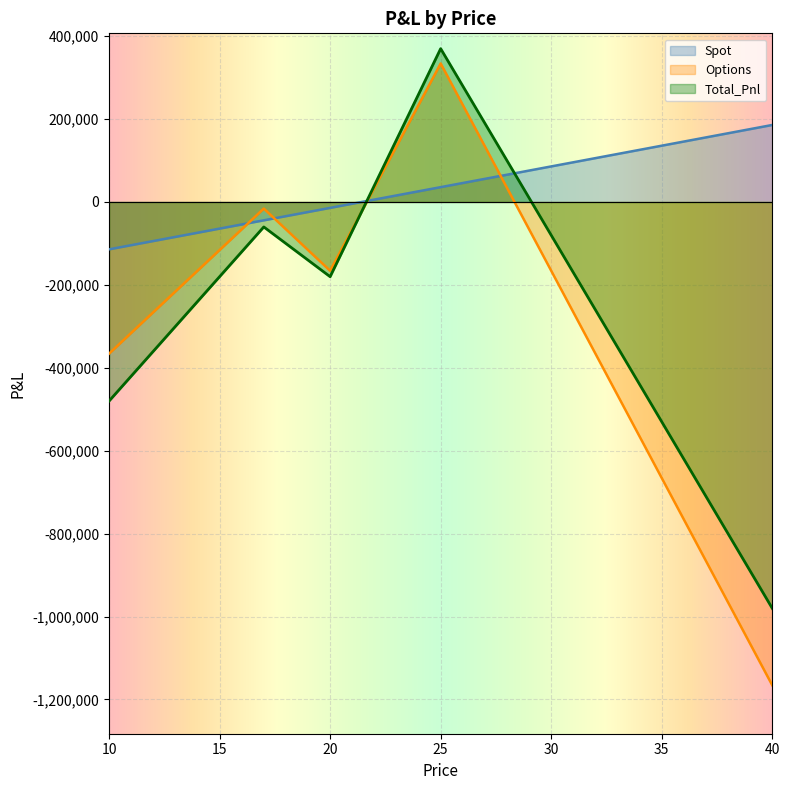

The value of Options at 35 is -665986.1. True or false?

True